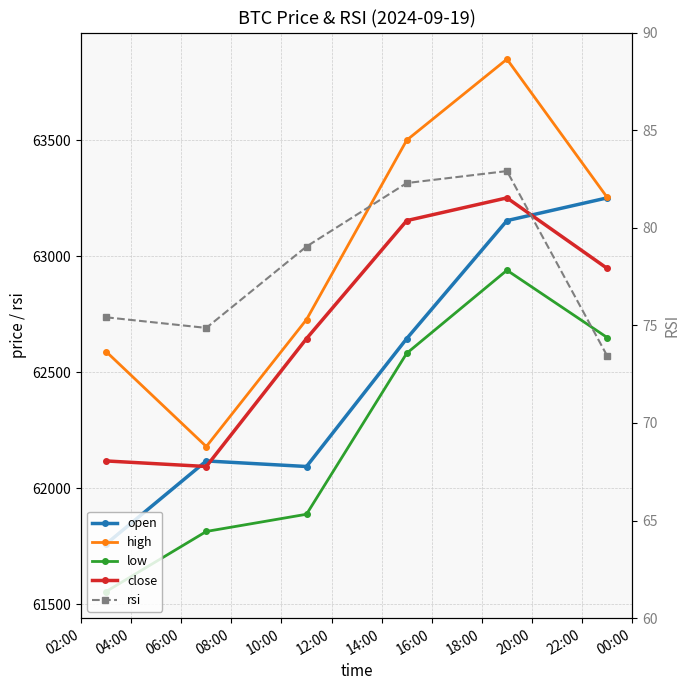

What is the difference between the rsi values at 08:00 and 02:00?

6.9